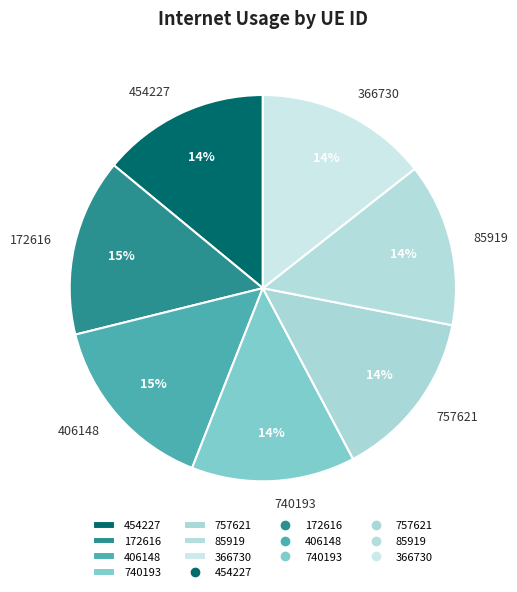

To the nearest percent, what is the difference between the 757621 and 172616 slice percentages?

1%